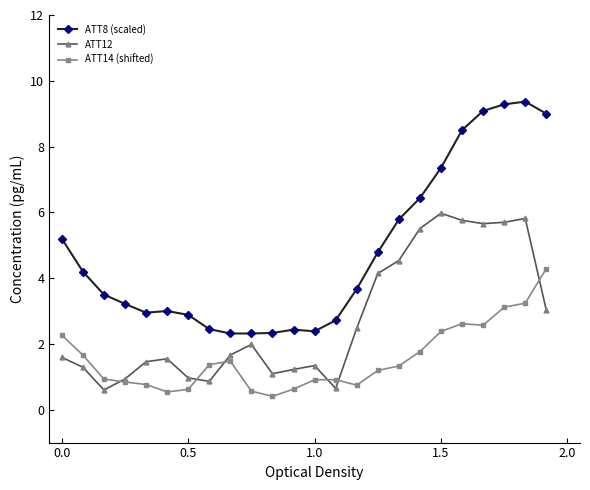

Which series has the widest spread of values?

ATT8 (scaled)